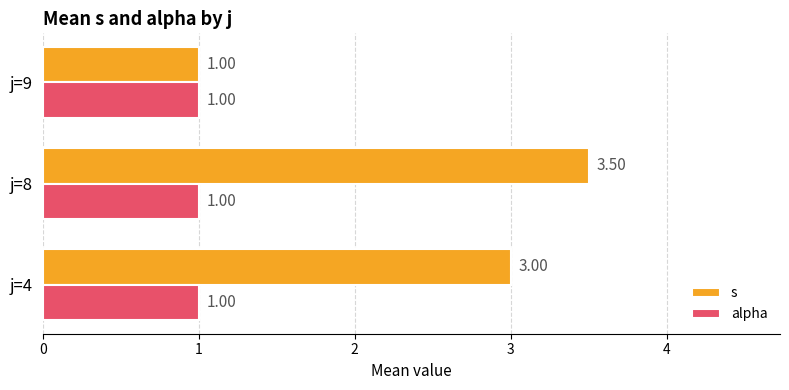

Rank the series by their average value, from highest to lowest.

s, alpha